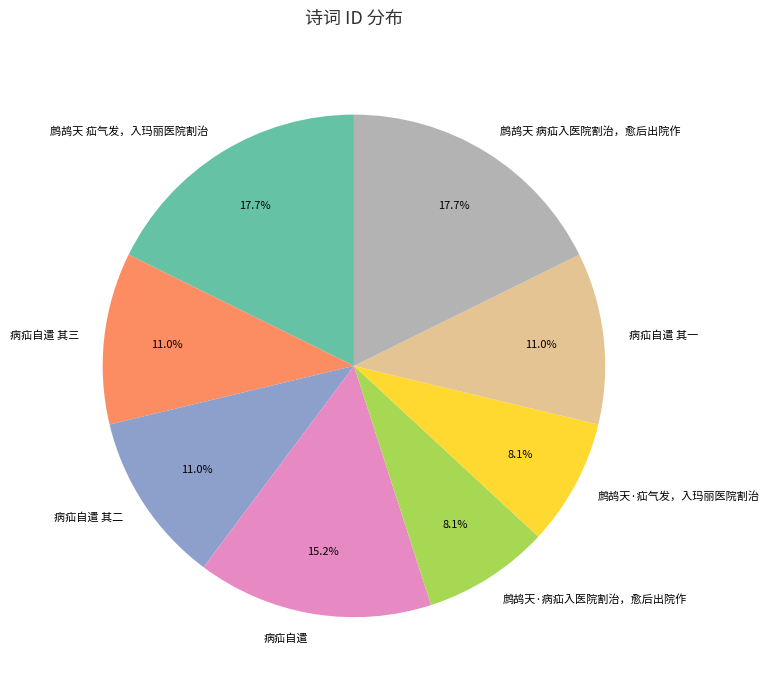

What percentage is NOT represented by 病疝自遣 其二?

89.0%